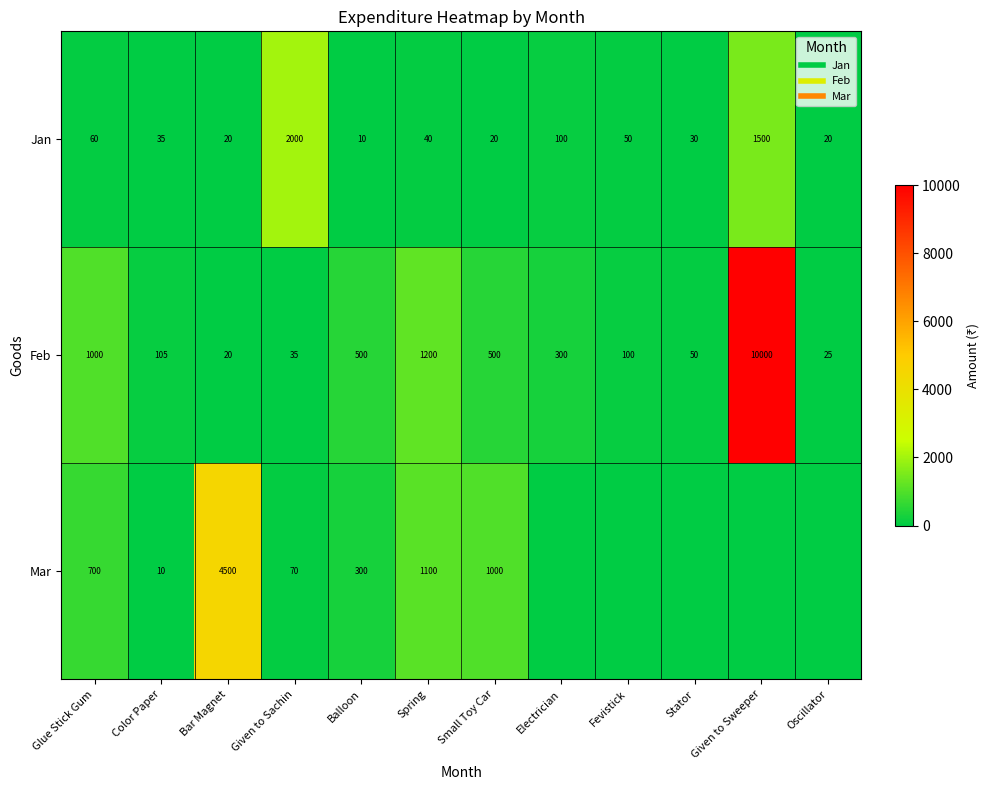

Which has a higher value, Stator or Oscillator?

Stator